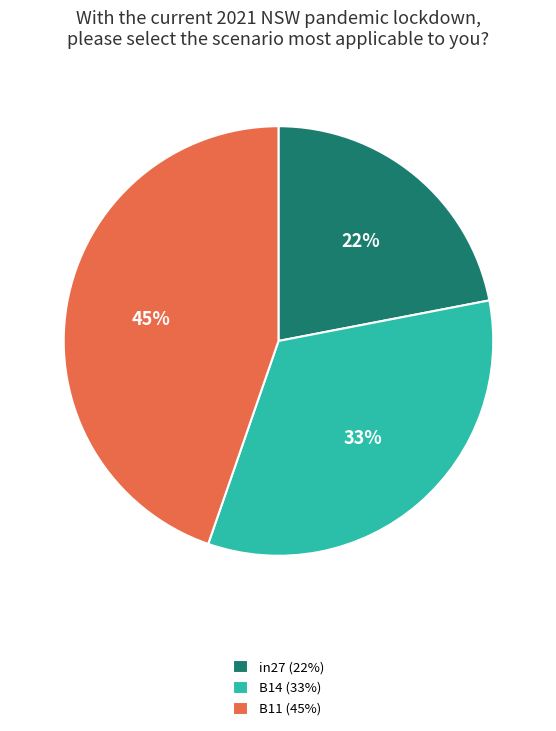

Which category has the biggest portion of the pie?

B11